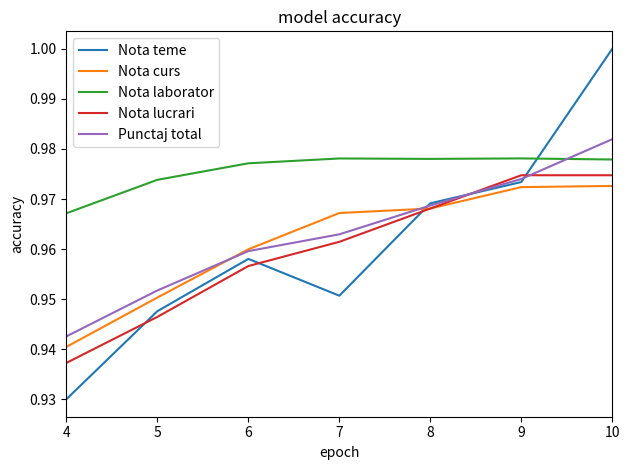

What is the difference between the maximum and minimum values in the Nota teme series?

0.1